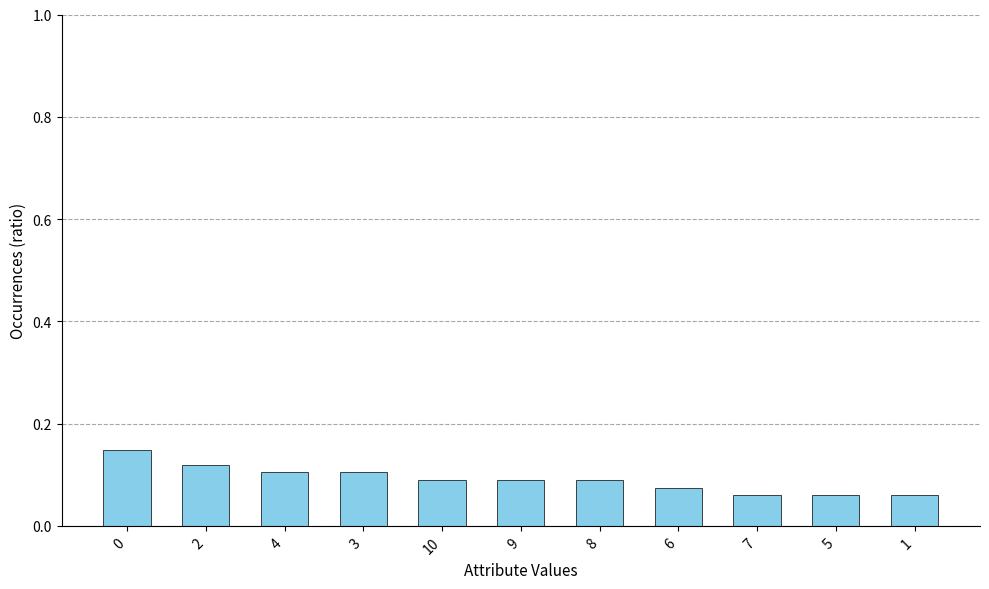

The value at 7 is 0.1. True or false?

True